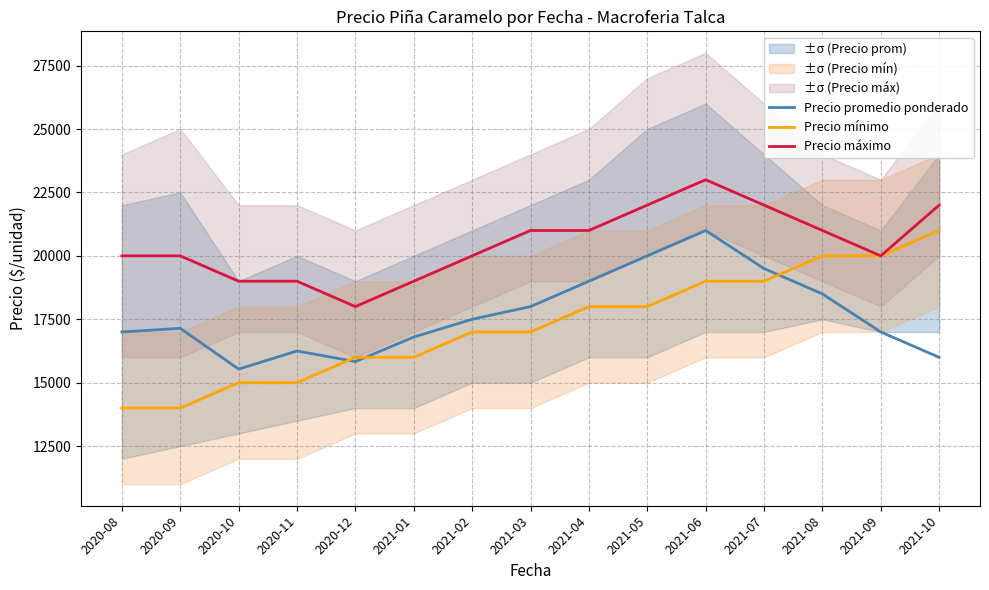

What is the maximum value shown in the chart?

23000